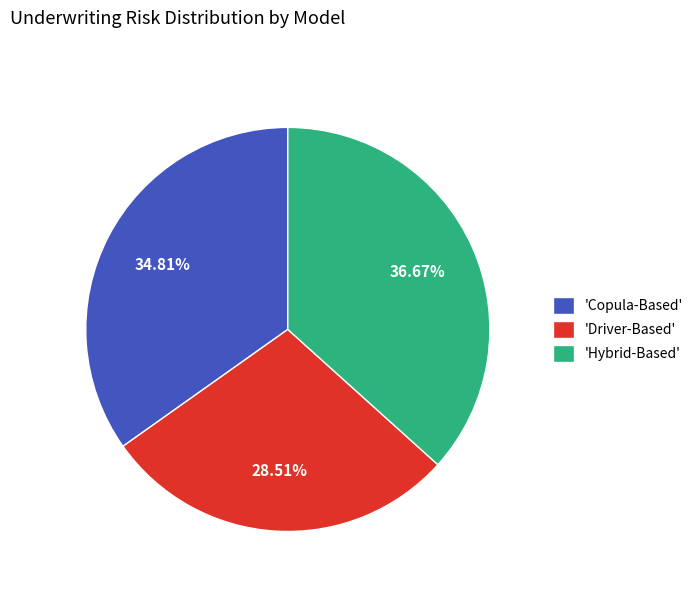

How many segments does this pie chart have?

3